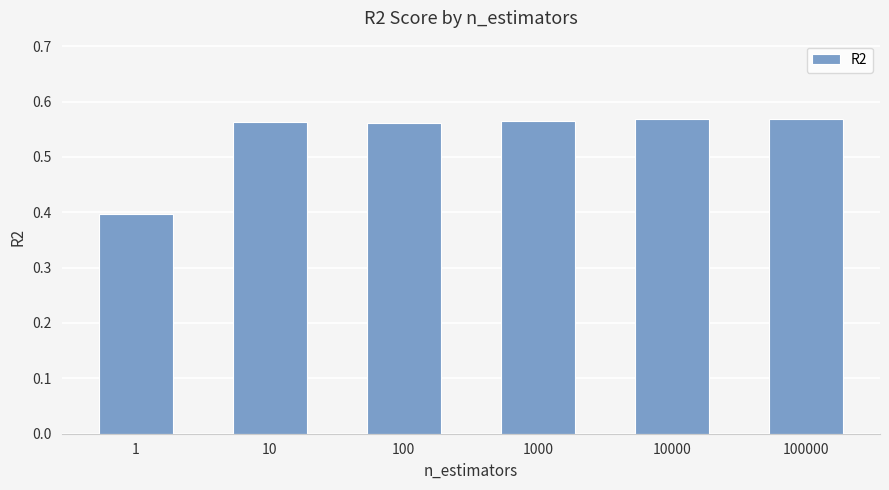

What is the smallest value displayed?

0.4